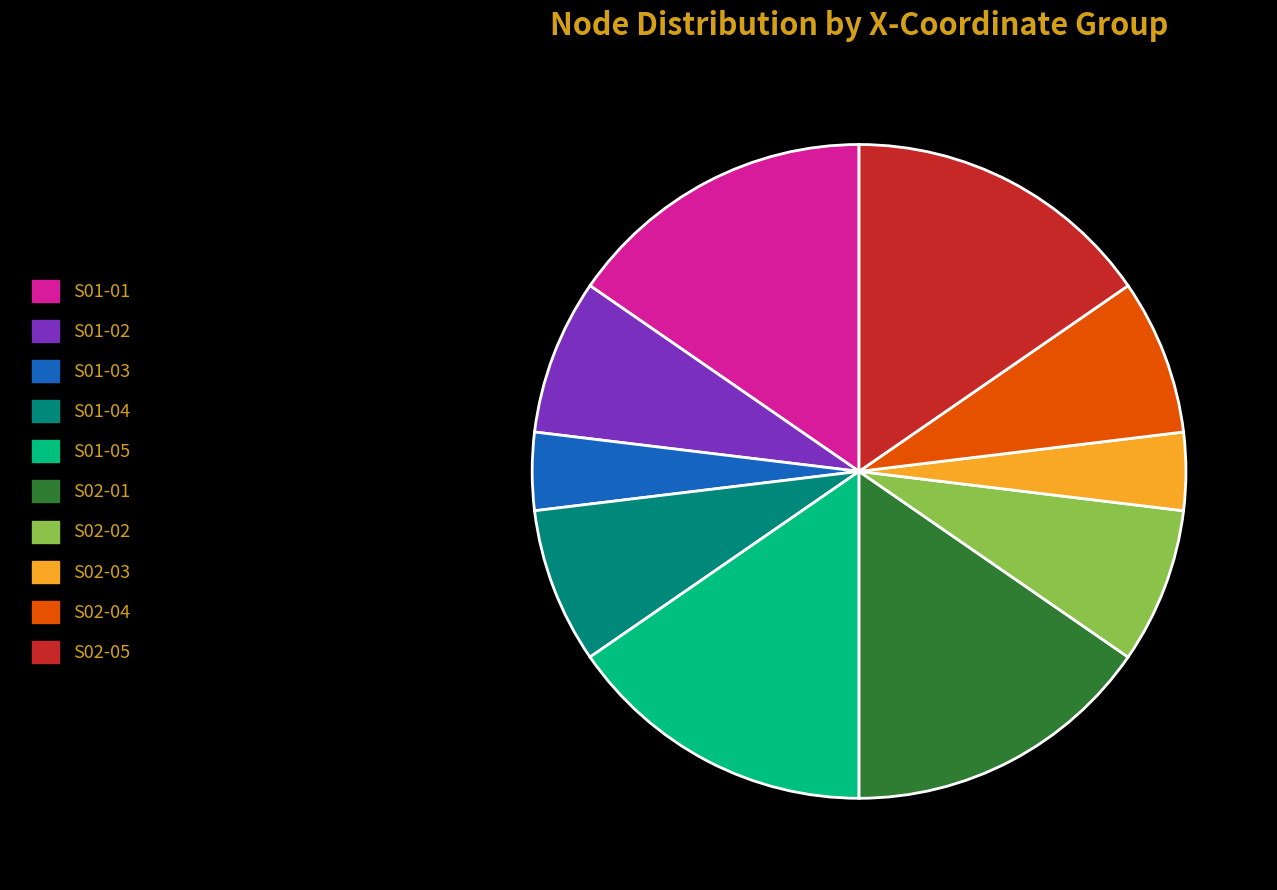

Is it true that S01-01 is 15% of the pie?

True